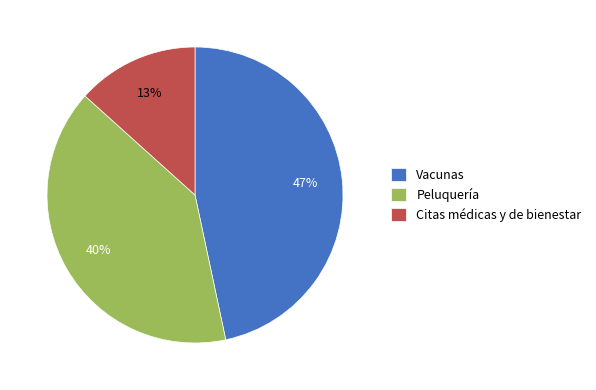

Is it true that Vacunas is 57% of the pie?

False